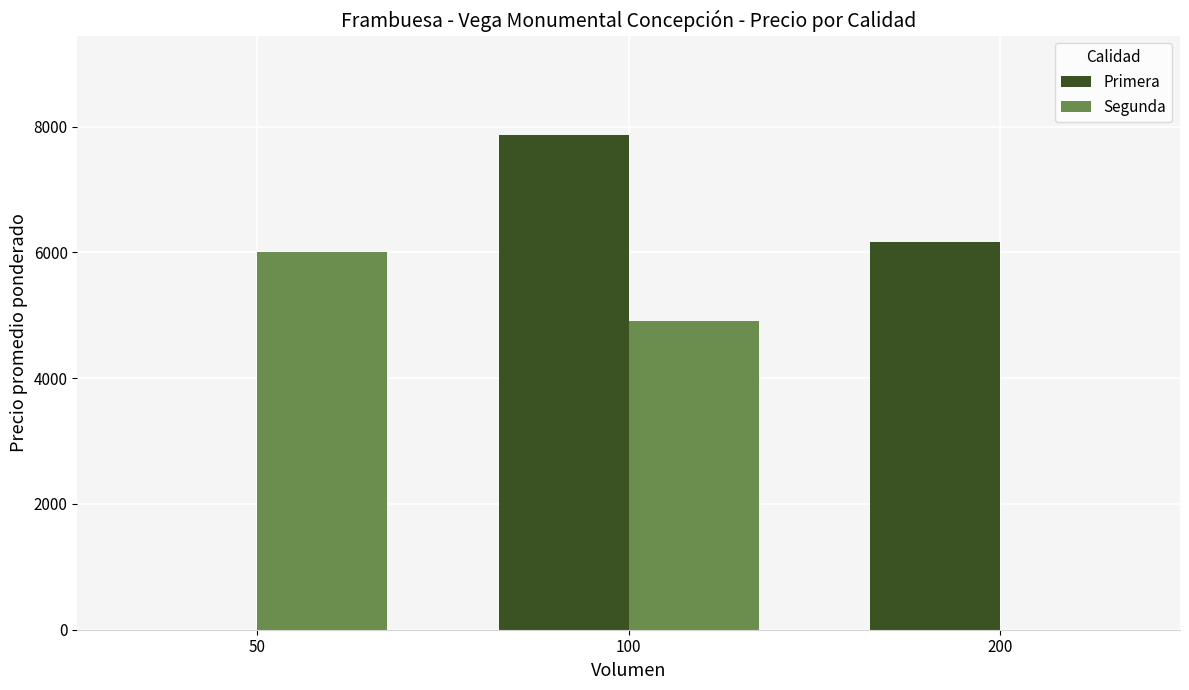

Count the number of data series in this chart.

2